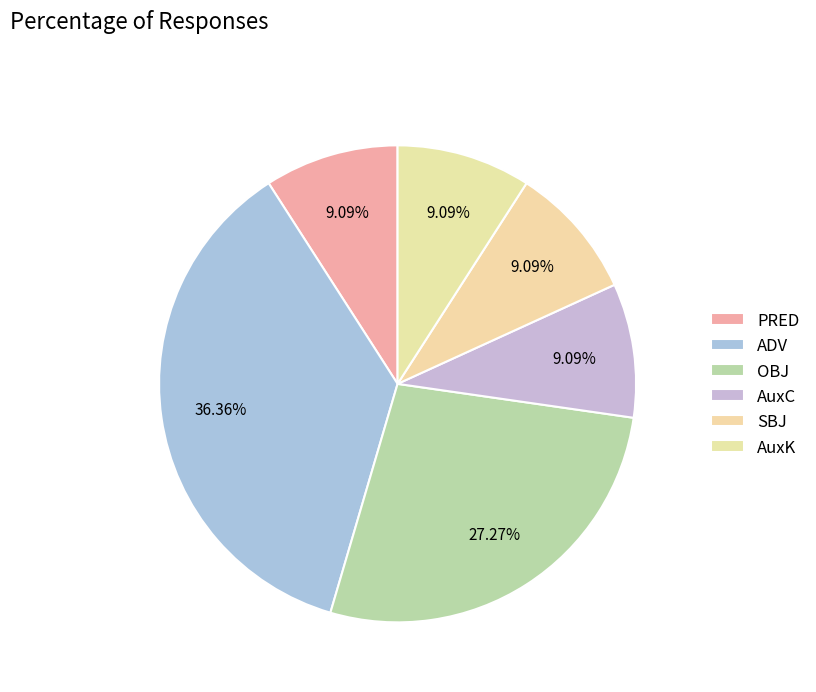

Does ADV represent more than half of the total?

No